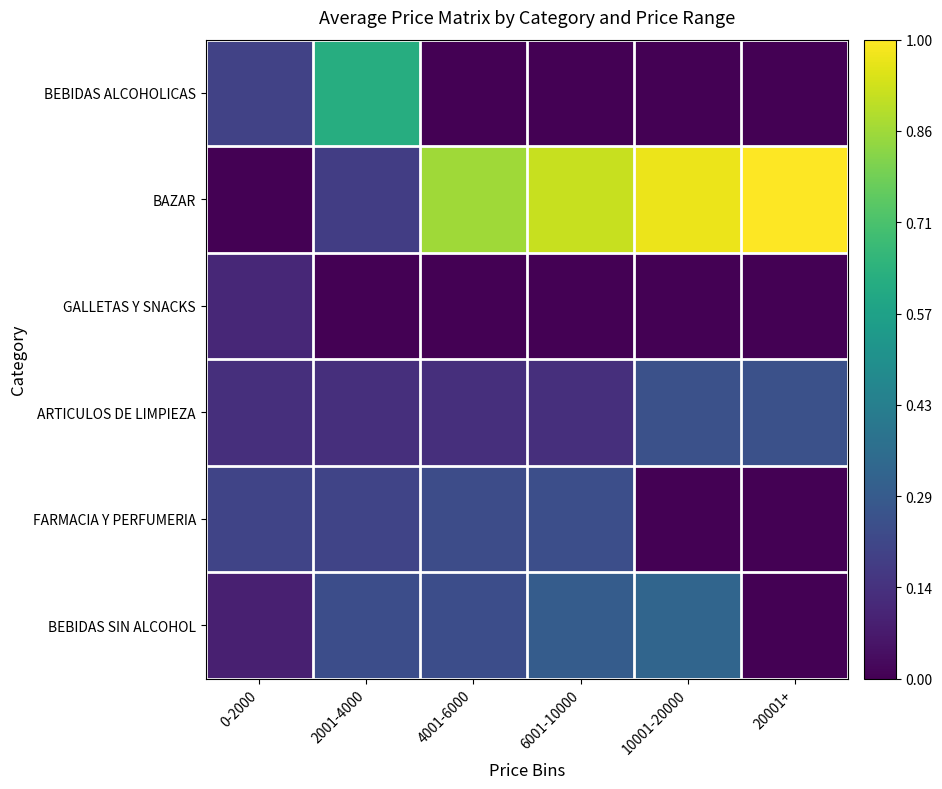

Which series has the largest total across all categories?

BAZAR